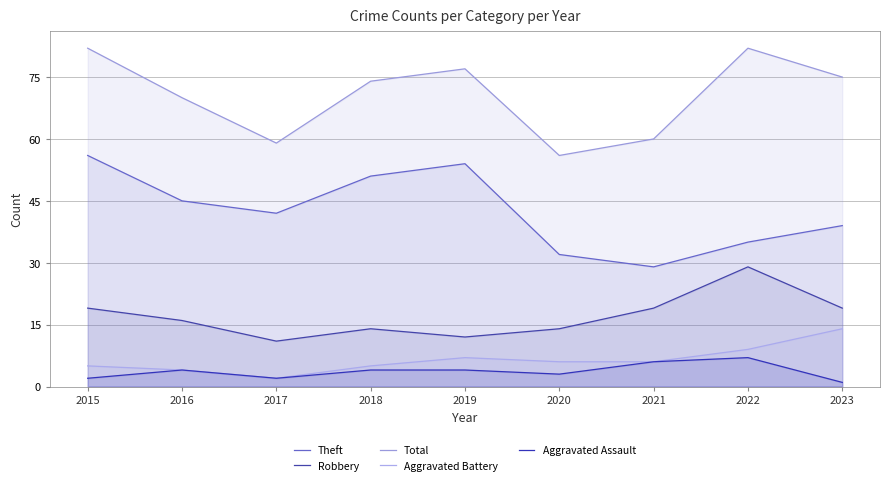

Count the number of categories in the chart.

9